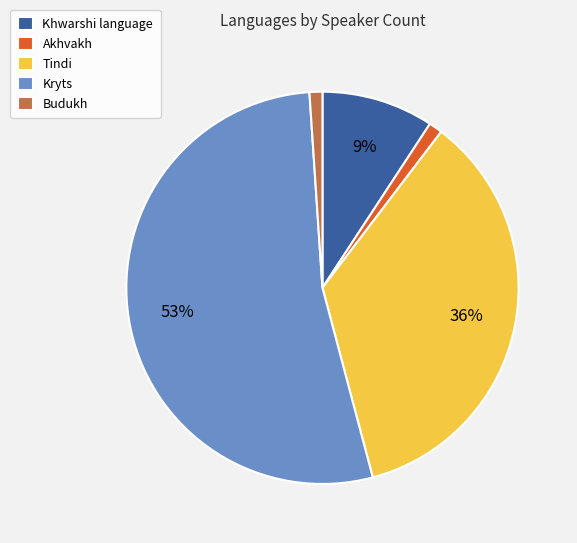

What is the largest slice in the pie chart?

Kryts